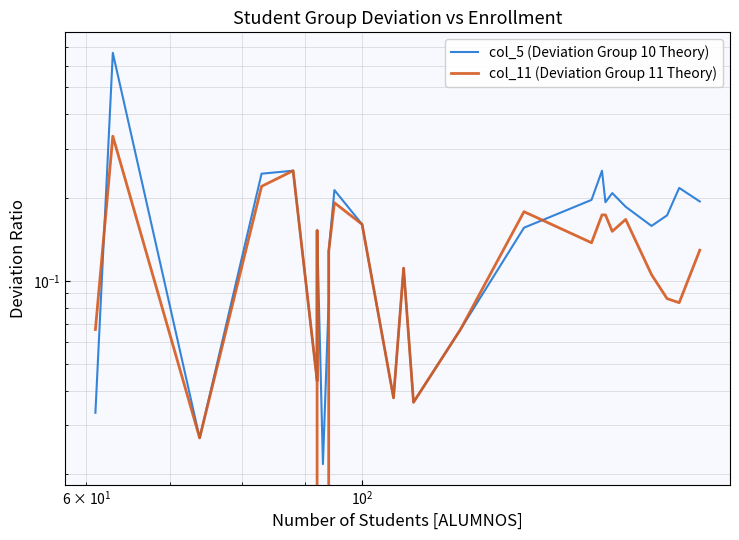

Reading left to right, transcribe all the data shown in this chart.

col_5 (Deviation Group 10 Theory): 0.0	0.7	0.0	0.2	0.2	0.0	0.2	0.0	0.1	0.1	0.2	0.2	0.0	0.1	0.0	0.1	0.2	0.2	0.2	0.2	0.2	0.2	0.2	0.2	0.2	0.2
col_11 (Deviation Group 11 Theory): 0.1	0.3	0.0	0.2	0.2	0.0	0.2	0.0	0.1	0.1	0.2	0.2	0.0	0.1	0.0	0.1	0.2	0.1	0.2	0.2	0.2	0.2	0.1	0.1	0.1	0.1